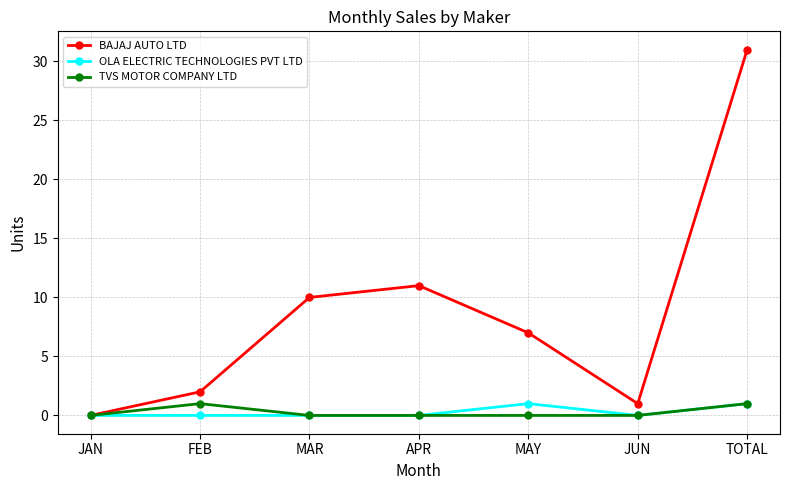

What is the total value across all series at JUN?

1